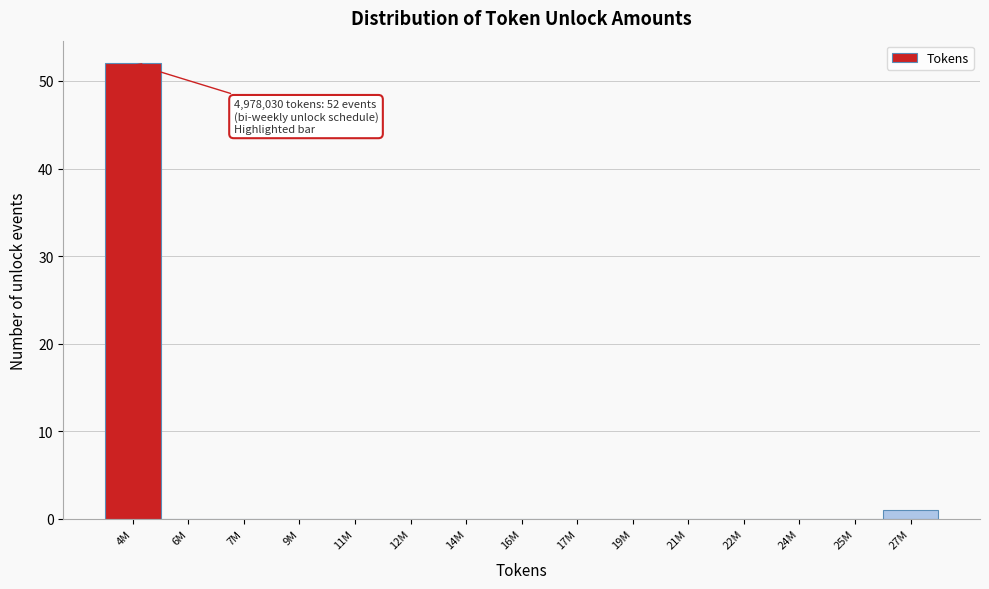

Reading left to right, what are all the values shown in this chart?

4M=52	6M=0	7M=0	9M=0	11M=0	12M=0	14M=0	16M=0	17M=0	19M=0	21M=0	22M=0	24M=0	25M=0	27M=1